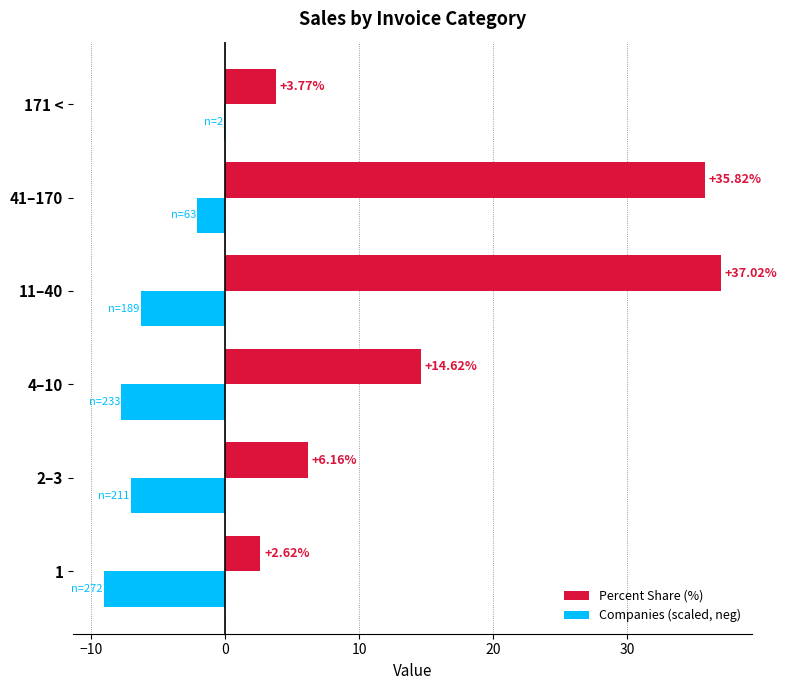

What is the sum of all Companies (scaled, neg) values?

-32.3